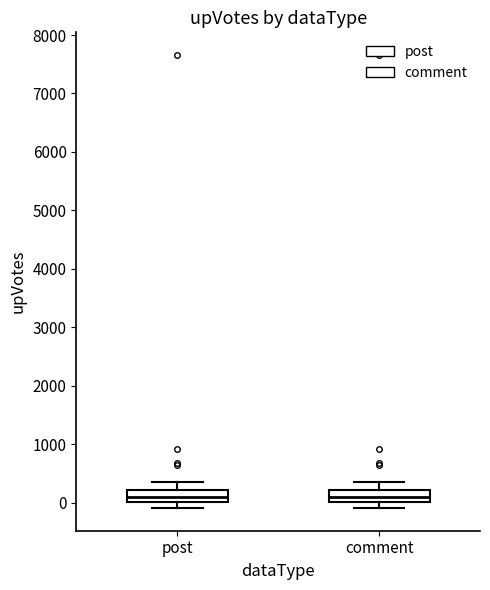

Where does the upper whisker of the box for post end on the y-axis? The values are not printed on the chart, so give them approximately, as read against the axis.

300